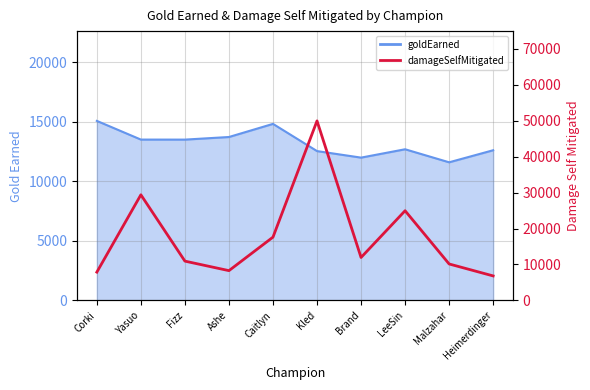

True or false: the data shows 2965 at Fizz.

False